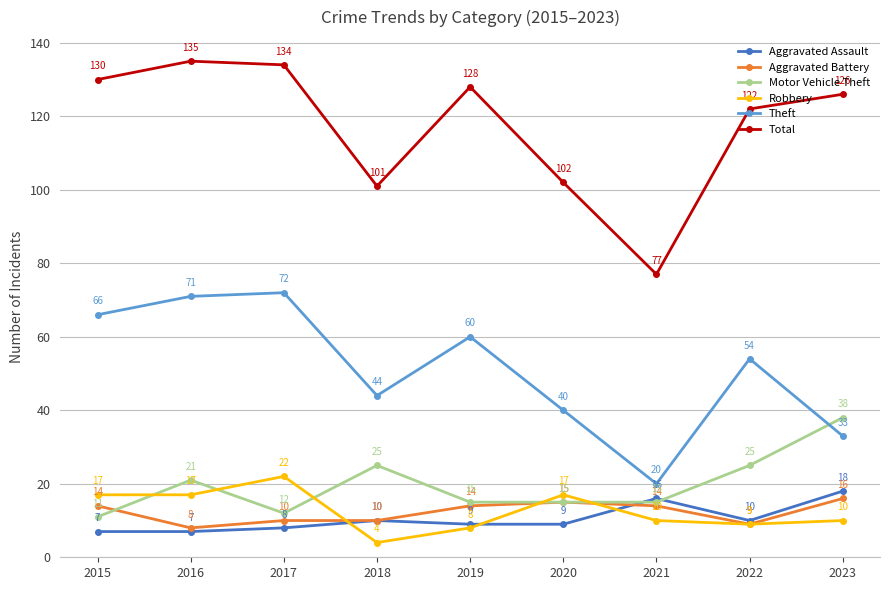

Is this an area chart (filled region under the line)?

No